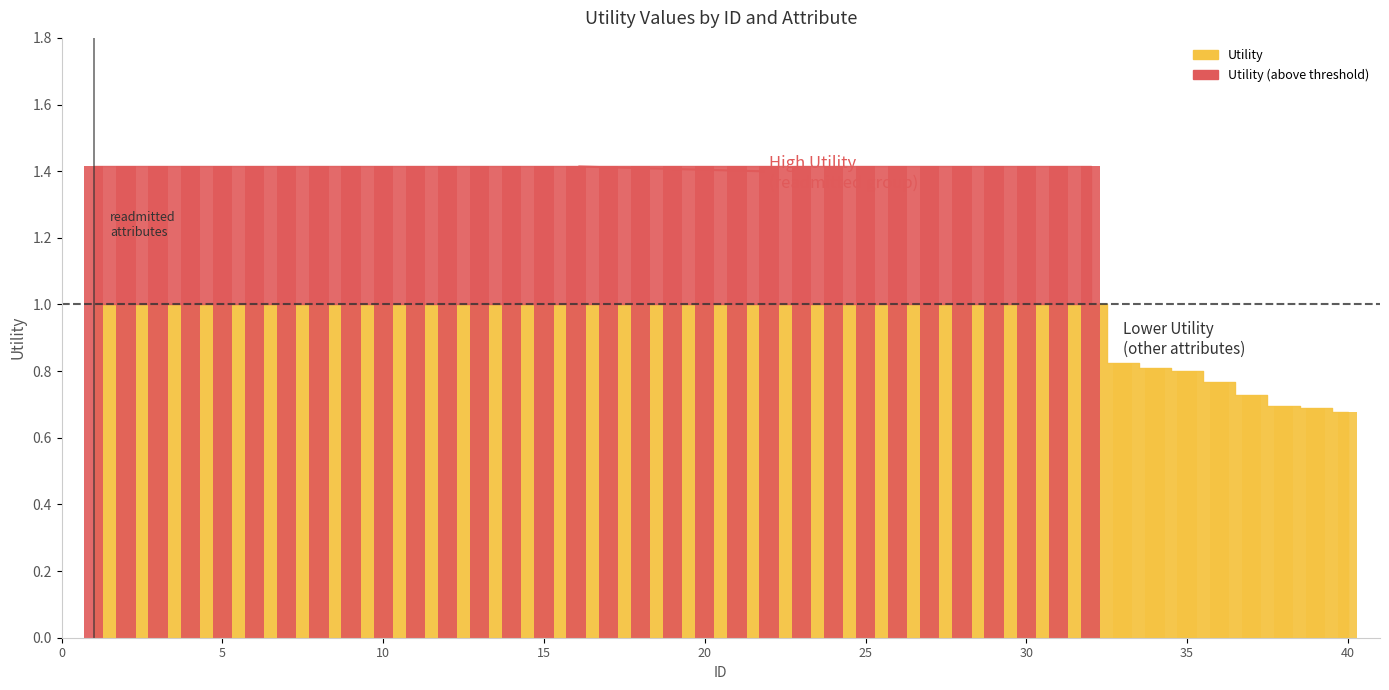

Reading left to right, what are all the values shown in this chart?

1=1.4	2=1.4	3=1.4	4=1.4	5=1.4	6=1.4	7=1.4	8=1.4	9=1.4	10=1.4	11=1.4	12=1.4	13=1.4	14=1.4	15=1.4	16=1.4	17=1.4	18=1.4	19=1.4	20=1.4	21=1.4	22=1.4	23=1.4	24=1.4	25=1.4	26=1.4	27=1.4	28=1.4	29=1.4	30=1.4	31=1.4	32=1.4	33=0.8	34=0.8	35=0.8	36=0.8	37=0.7	38=0.7	39=0.7	40=0.7